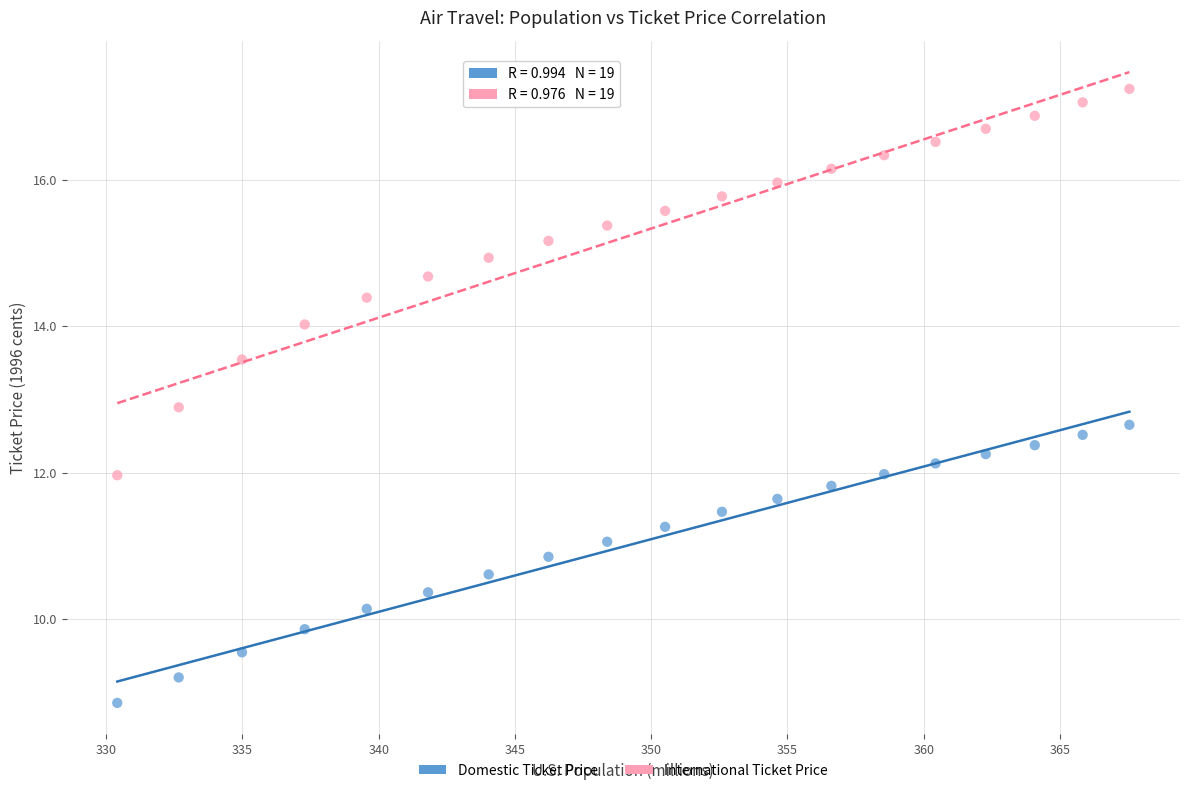

Which series contains the lowest Y value?

Domestic Ticket Price